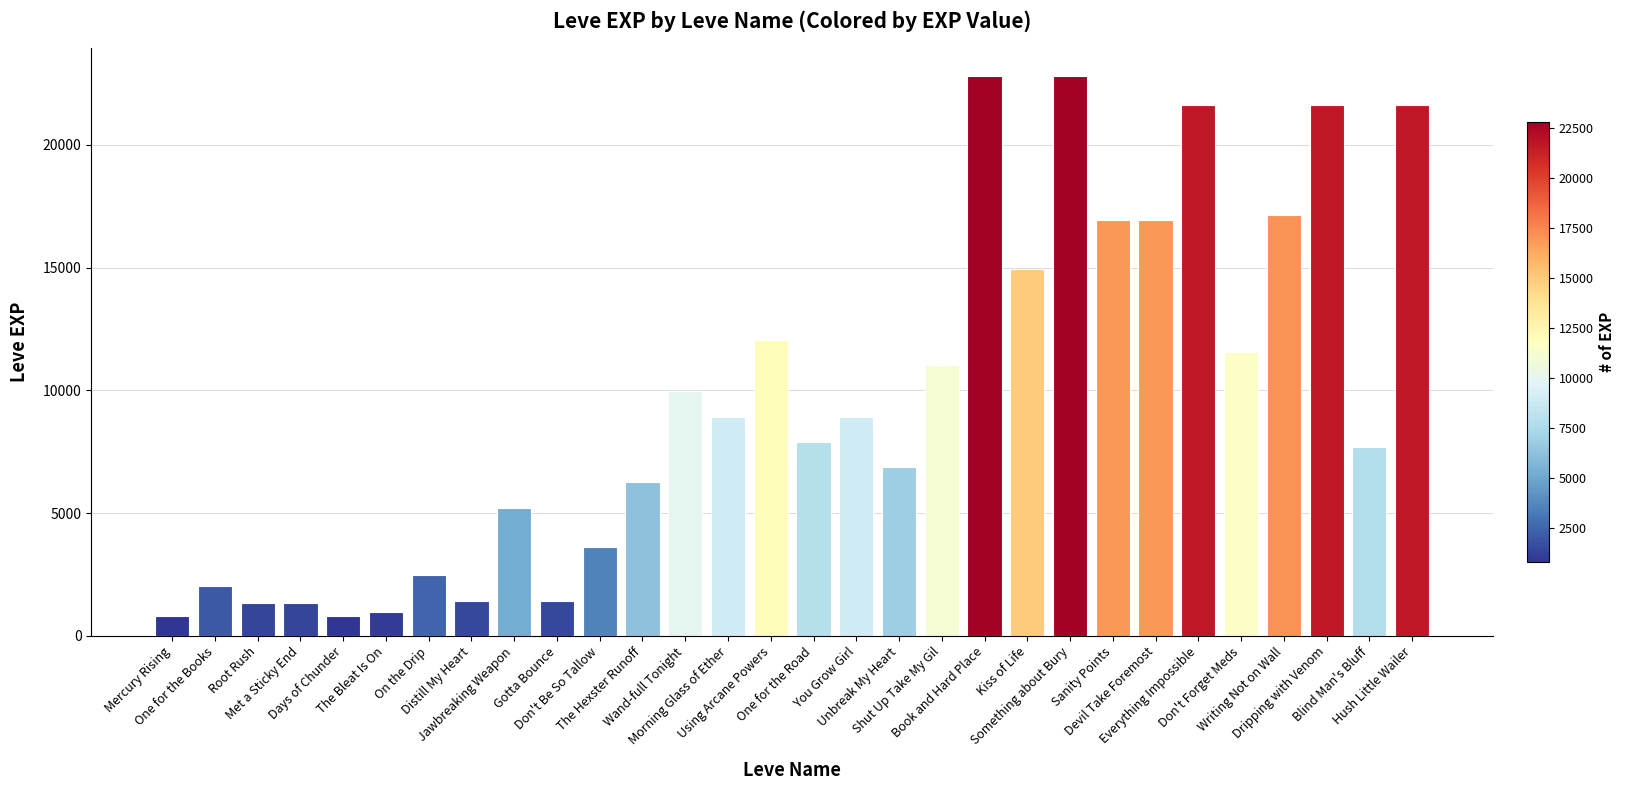

How many bars are there in total?

30